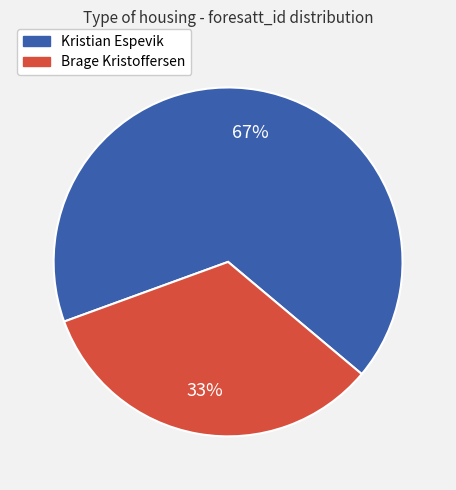

Rank the categories by value from highest to lowest.

Kristian Espevik, Brage Kristoffersen